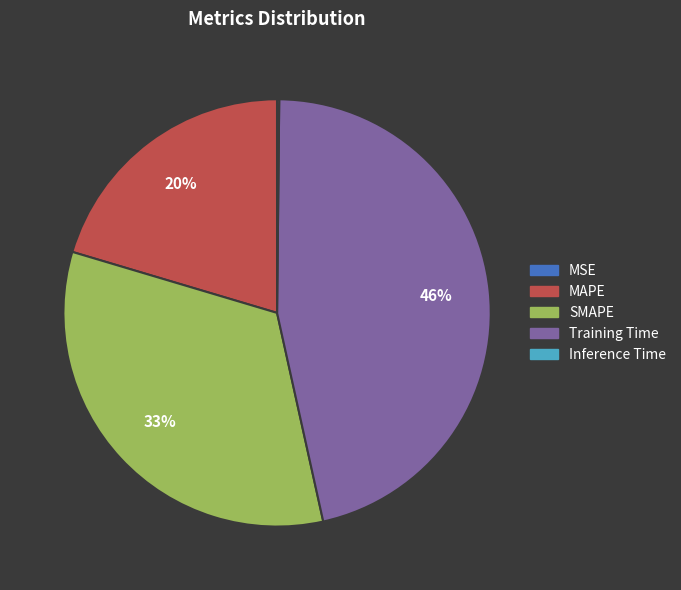

Is it true that MAPE is 20% of the pie?

True